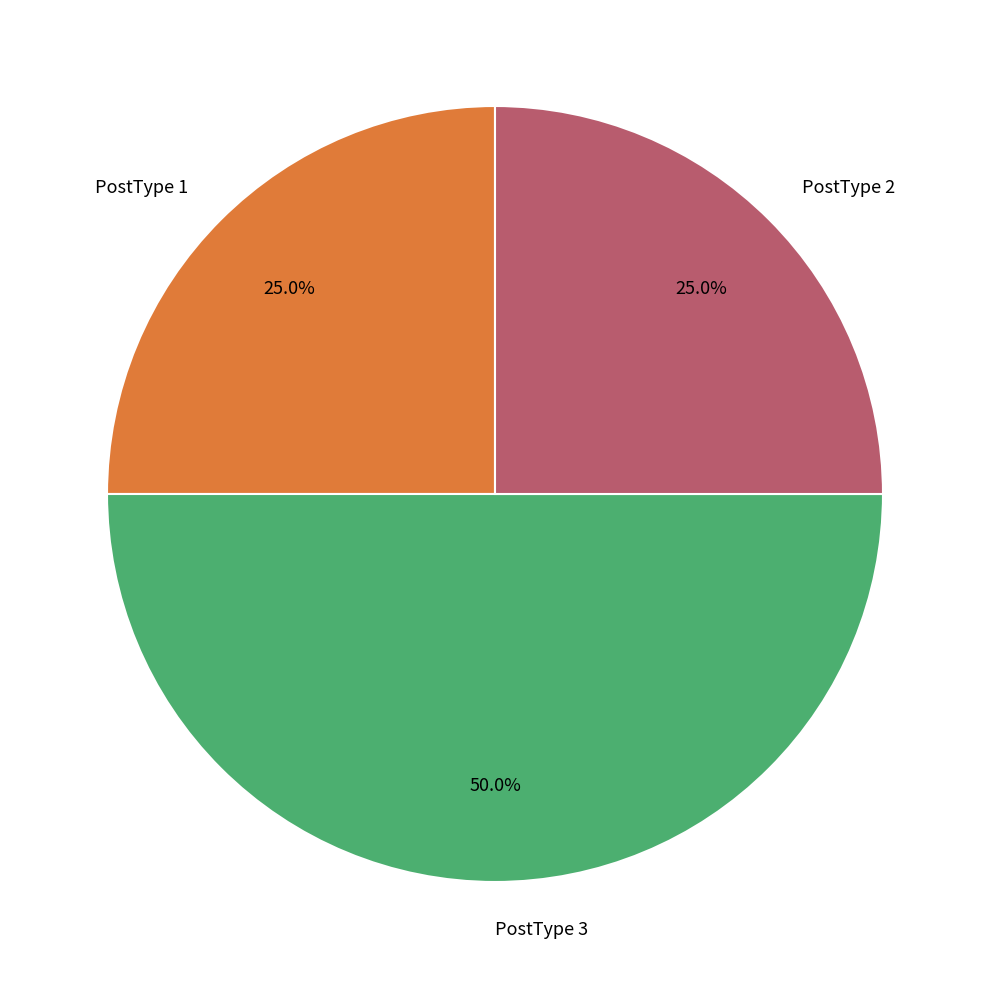

To the nearest percent, what is the difference between the PostType 2 and PostType 3 slice percentages?

25%